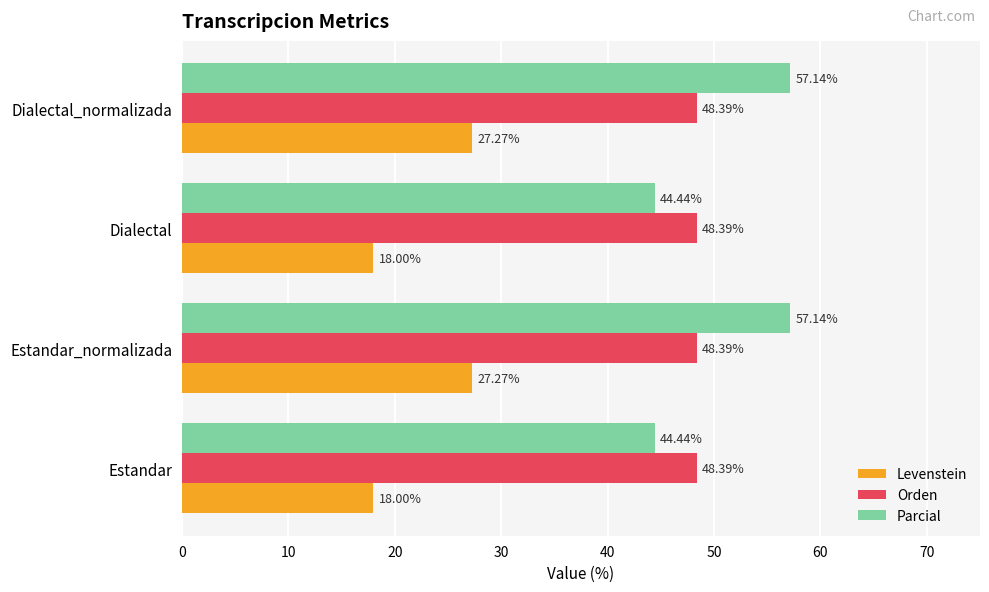

What is the minimum value shown in the chart?

18.0